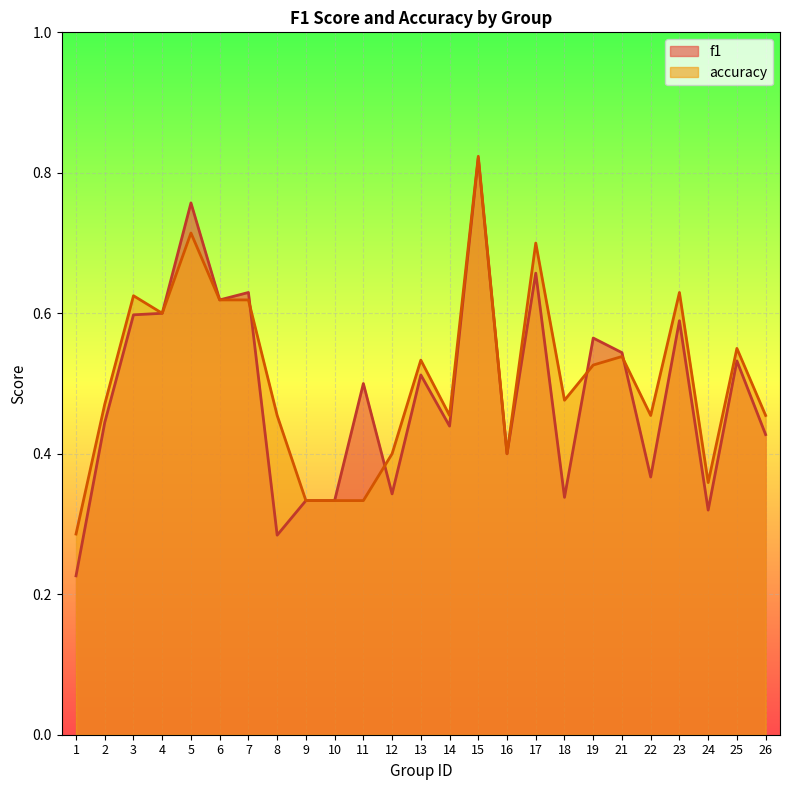

Is the value of accuracy at 24 greater than the value of f1 at 25?

No